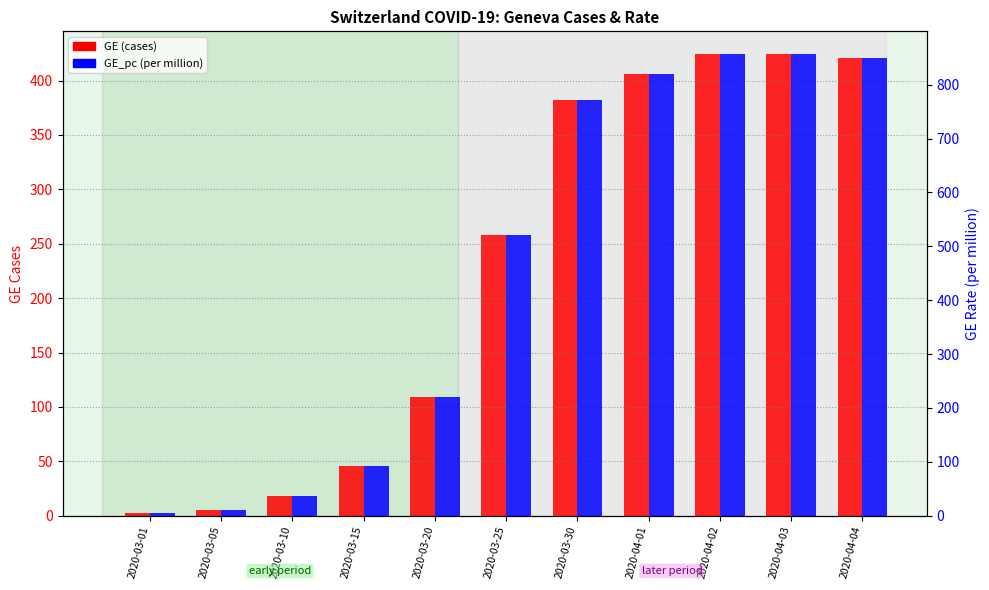

How many groups of bars are there?

11